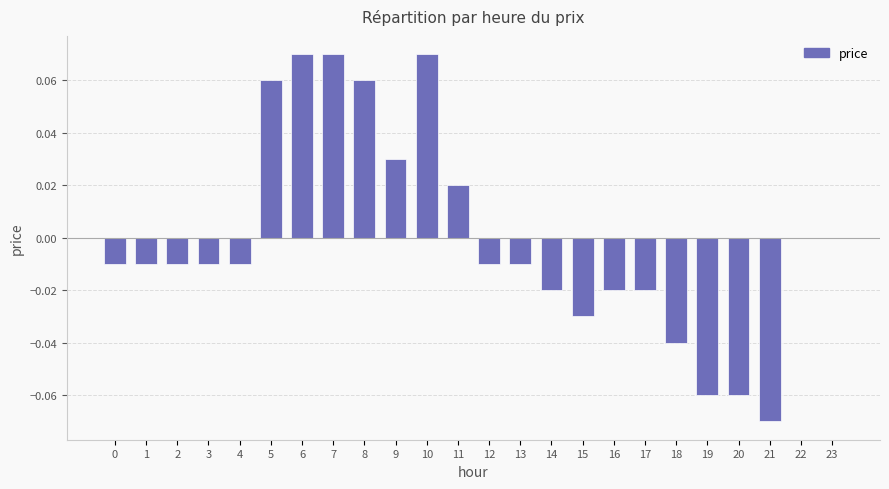

The chart shows a value of -0.0 at 2. True or false?

True